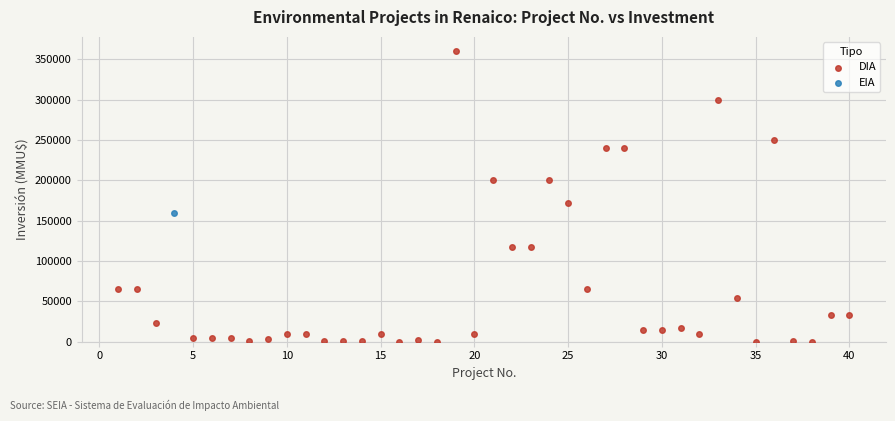

What are all the series names shown in the legend?

DIA, EIA